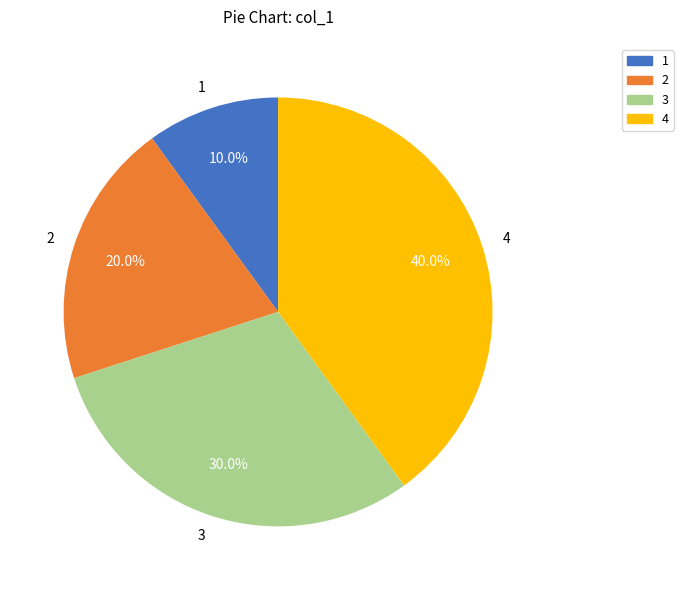

To the nearest percent, what is the average slice percentage?

25%